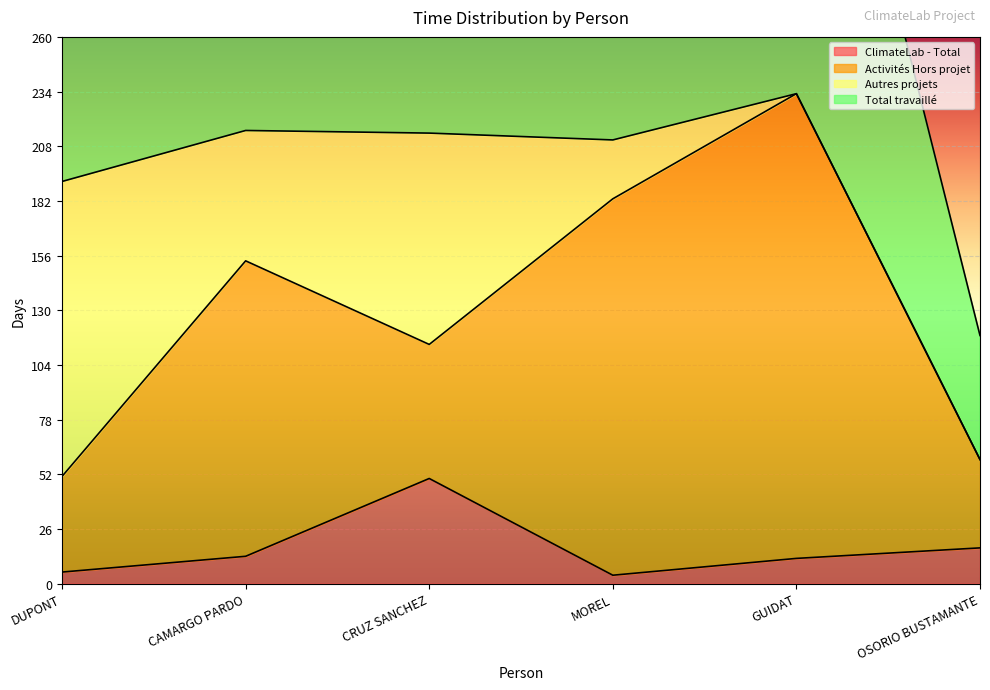

At which label does ClimateLab - Total first exceed 13?

CRUZ SANCHEZ